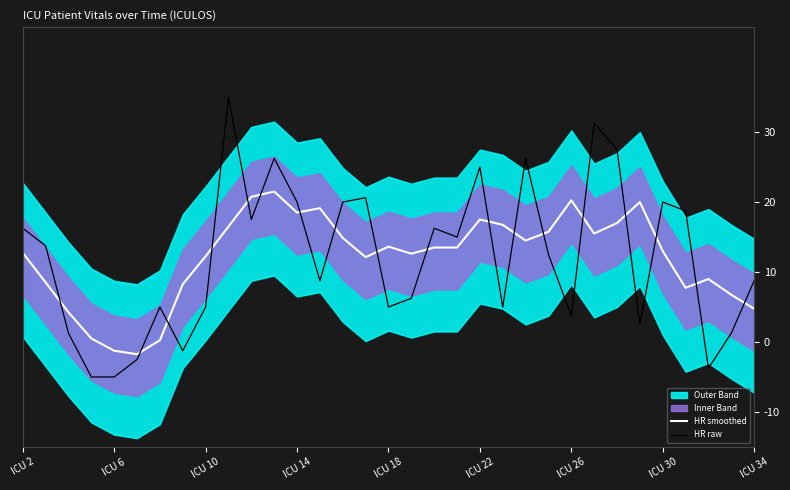

How many values in the HR smoothed series are below 13?

15